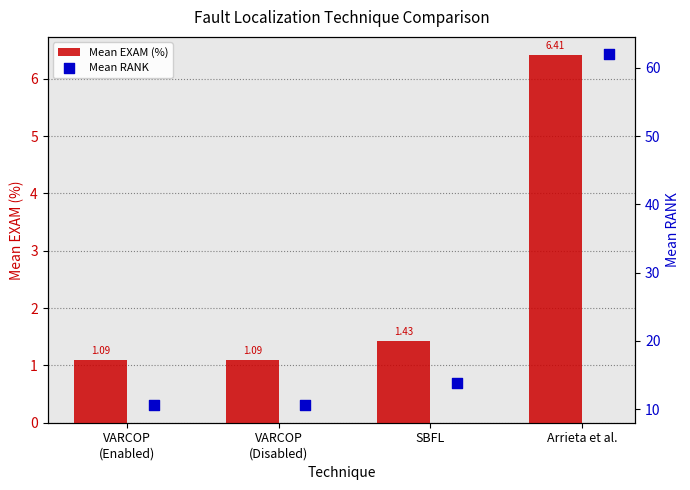

At how many categories does at least one series exceed 47?

1